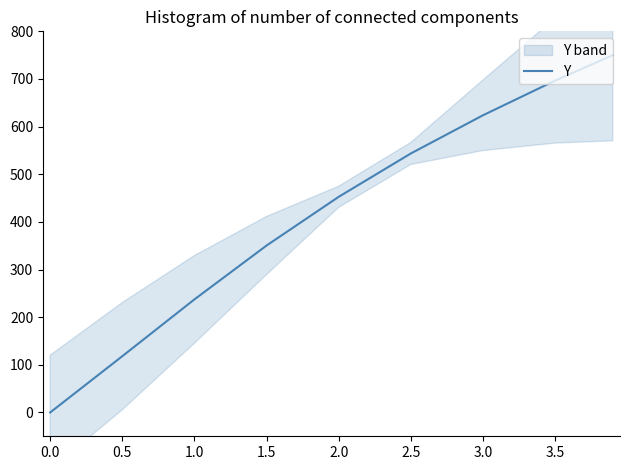

What is the maximum value shown in the chart?

750.0